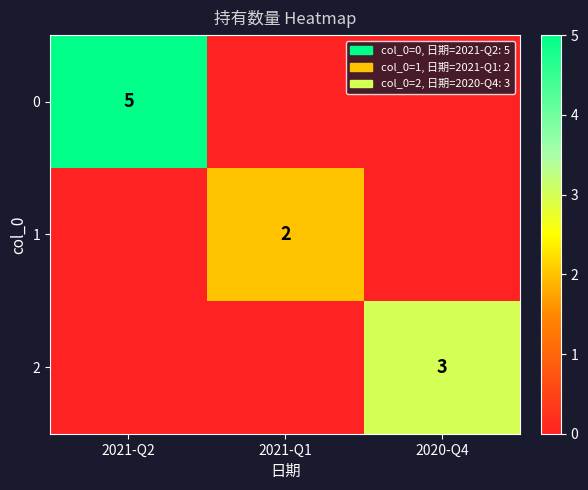

True or false: 0 has a value of 2 at 2021-Q2.

False